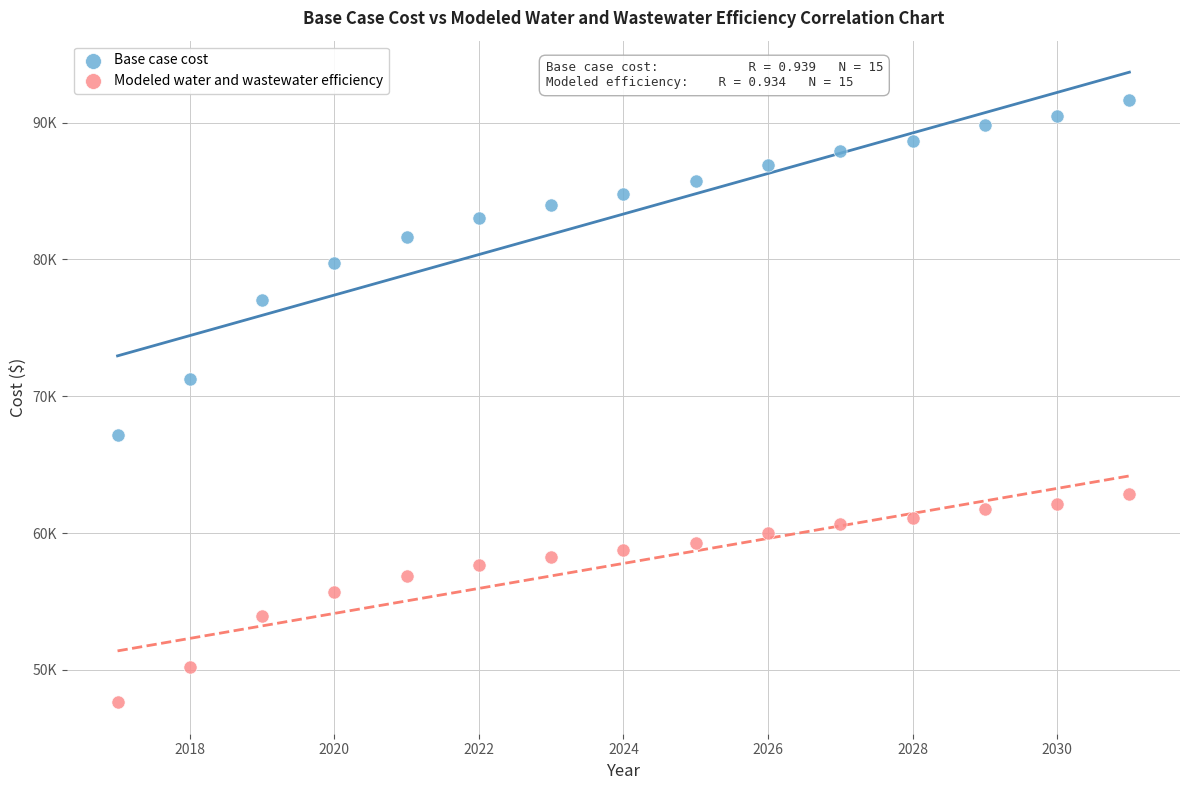

Which series has the largest Y range (max minus min)?

Base case cost